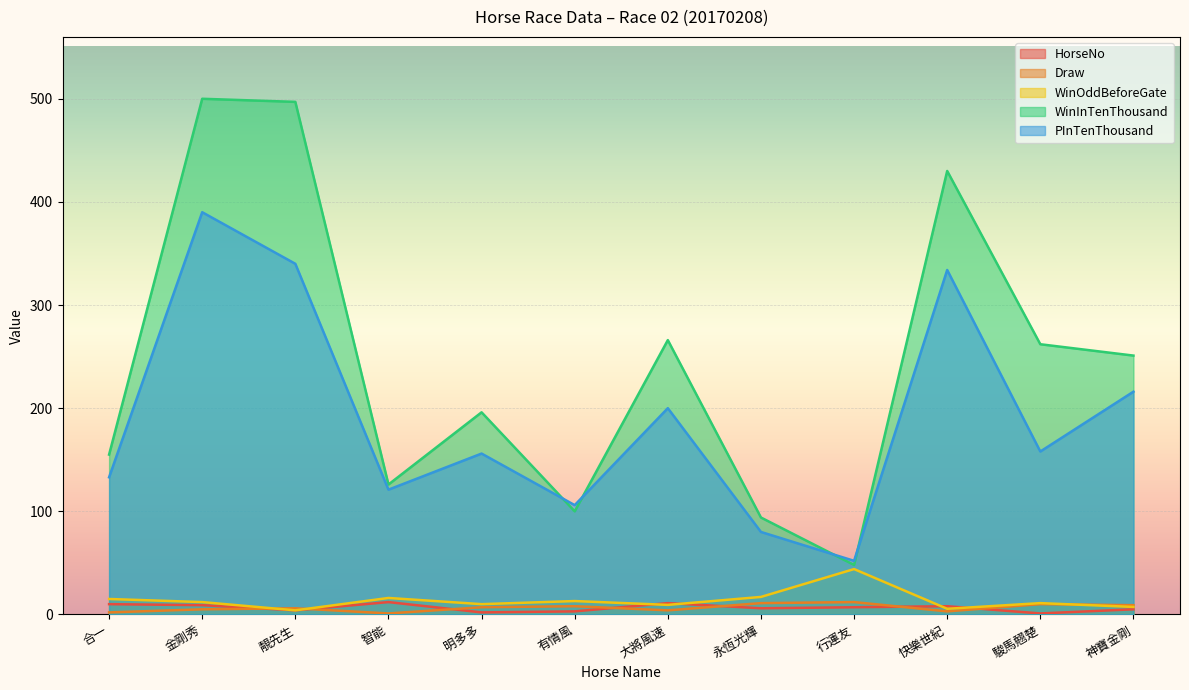

True or false: Draw and WinInTenThousand intersect in this chart.

False